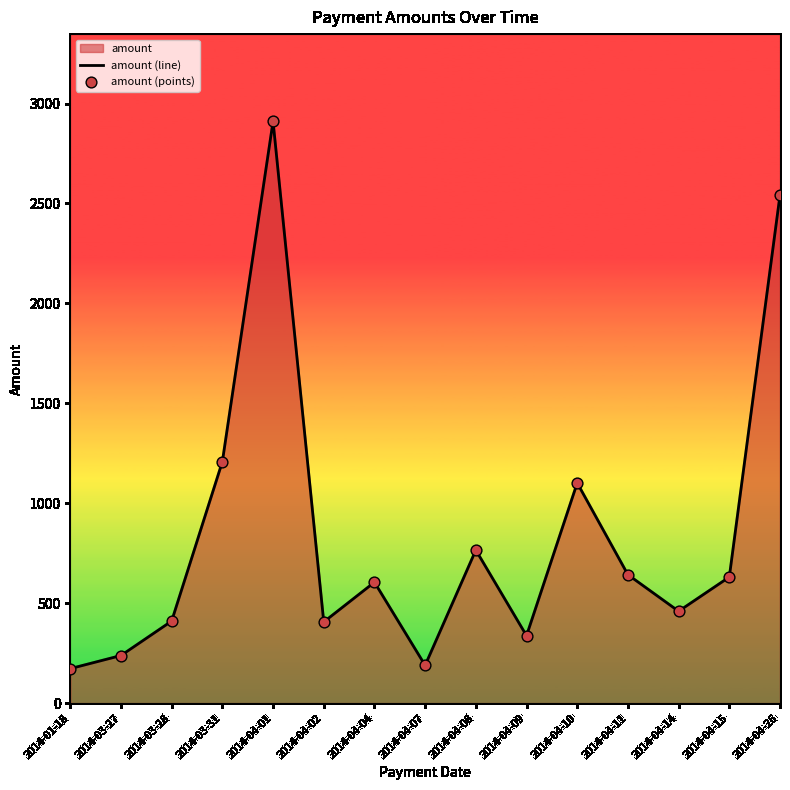

Which series has the largest total across all categories?

amount (line)